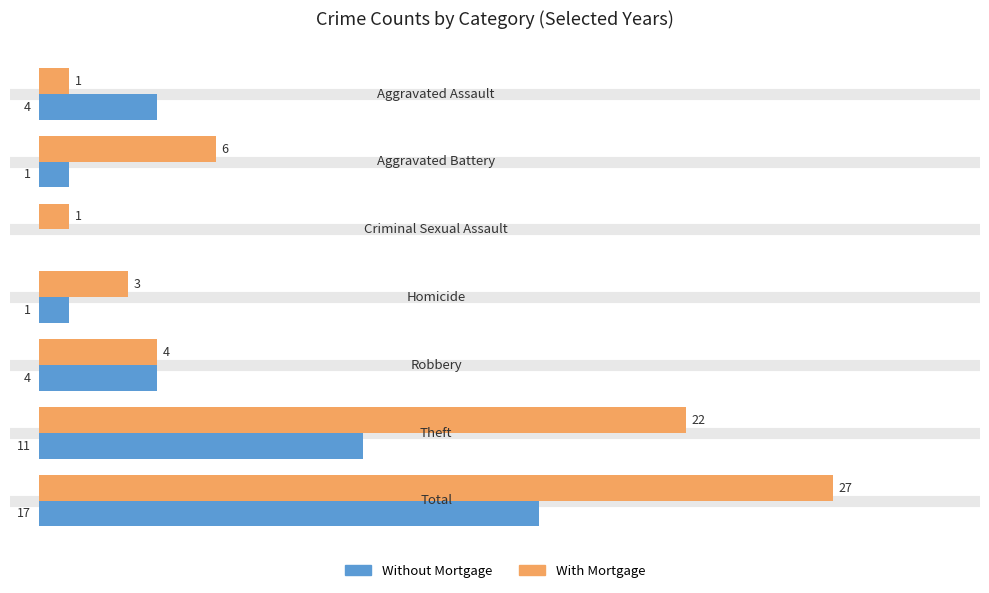

Which series has the largest total across all categories?

With Mortgage